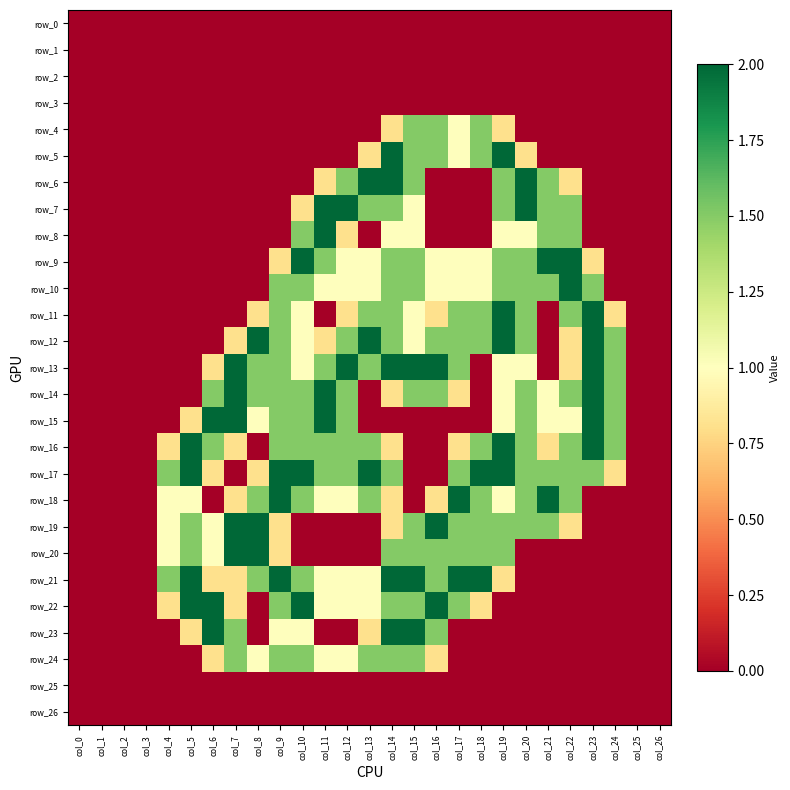

What is the total value across all series at col_21?

15.8